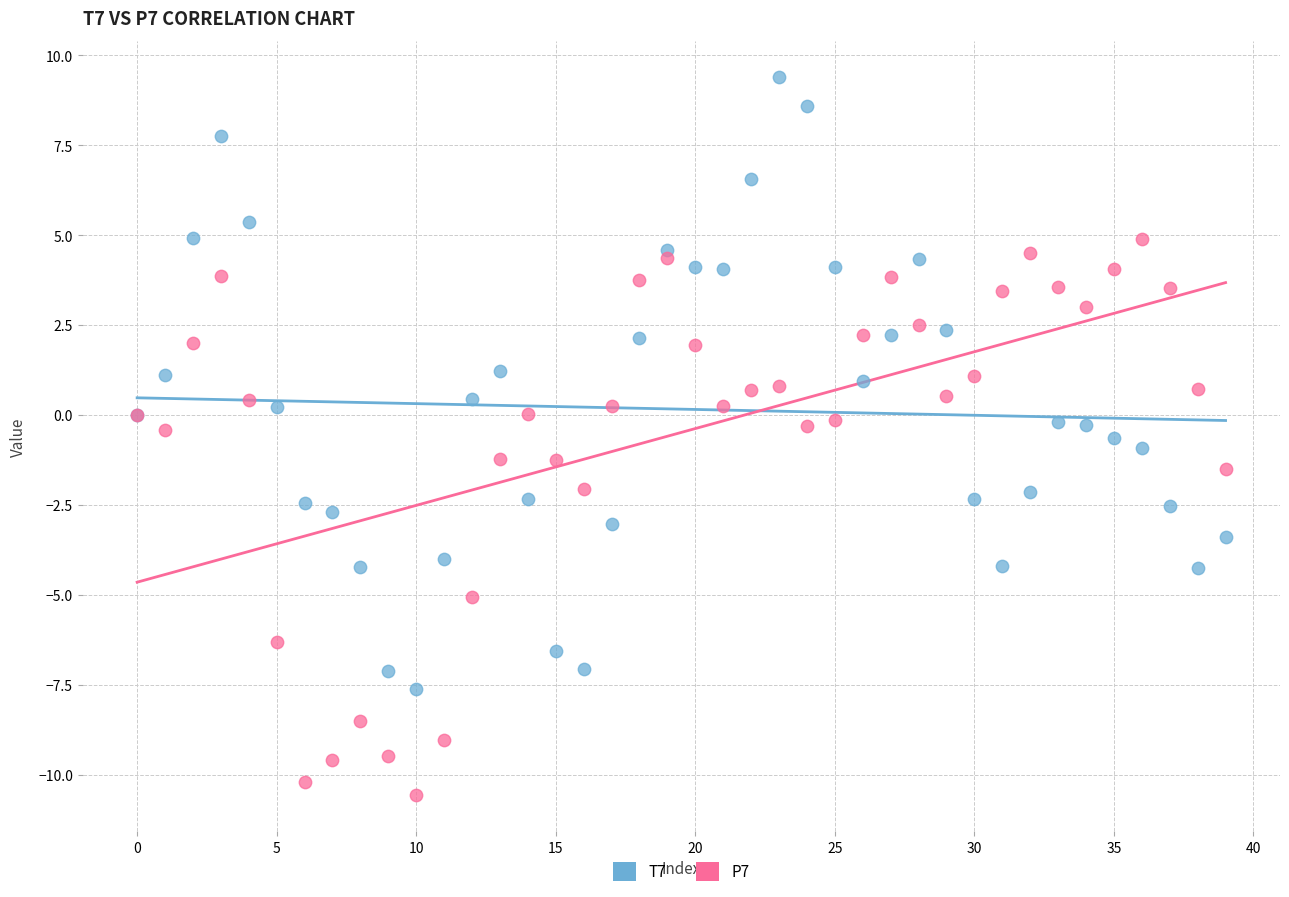

Which series has the widest spread of Y values?

T7